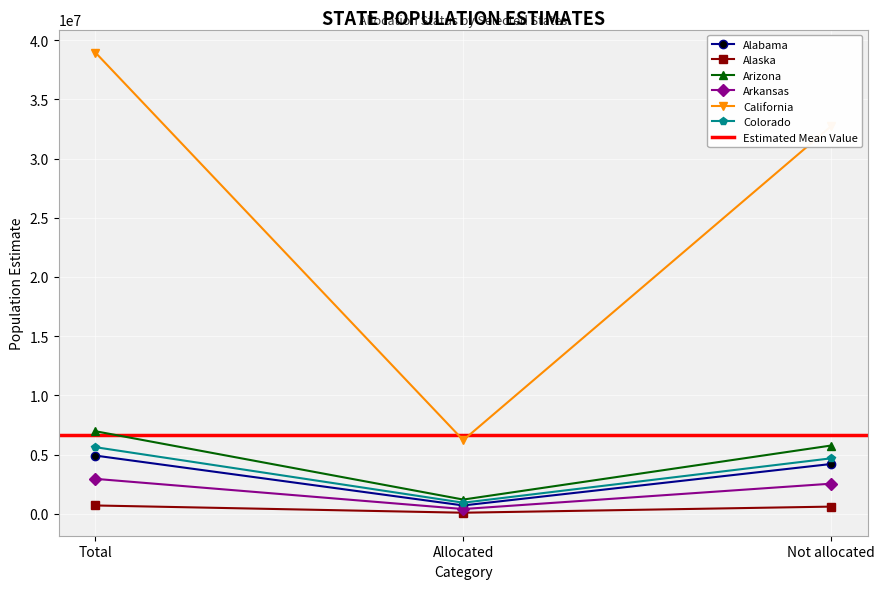

At how many categories does at least one series exceed 8464659?

2